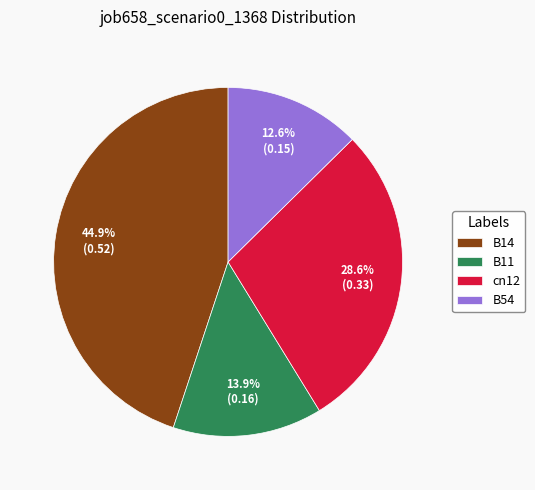

How much of the chart is everything except cn12?

71.4%